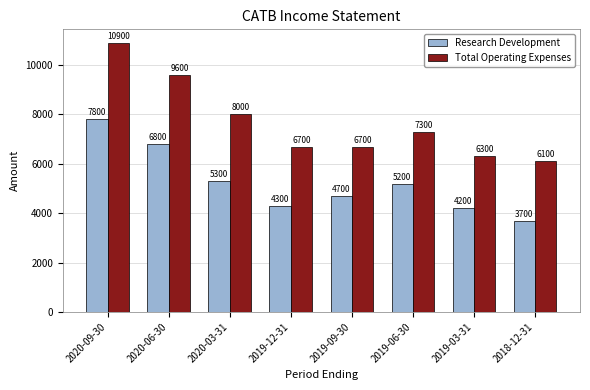

True or false: Research Development has a value of 5200 at 2019-06-30.

True